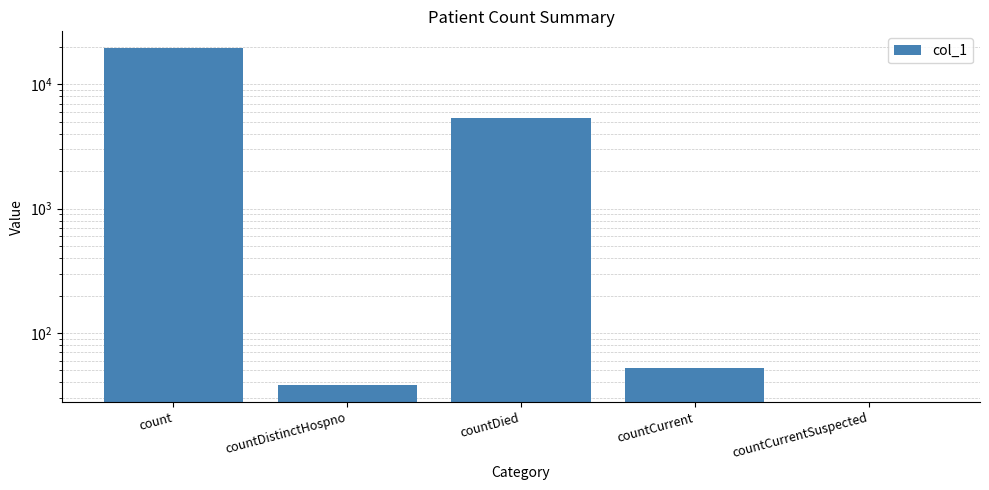

How many bars are there in total?

5